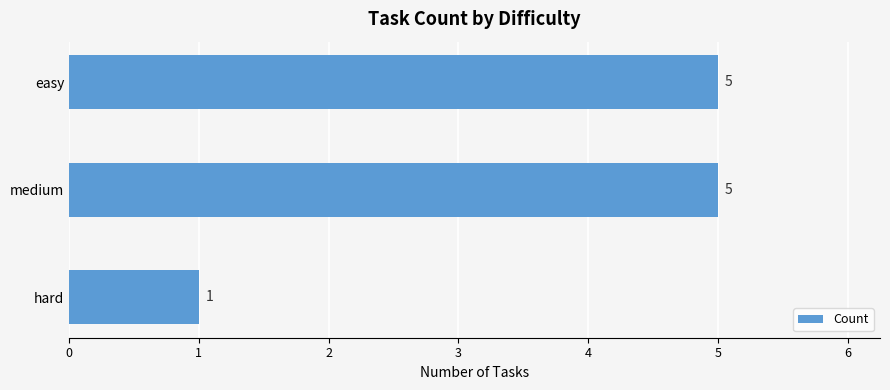

What is the label of the 2nd bar from the top?

medium